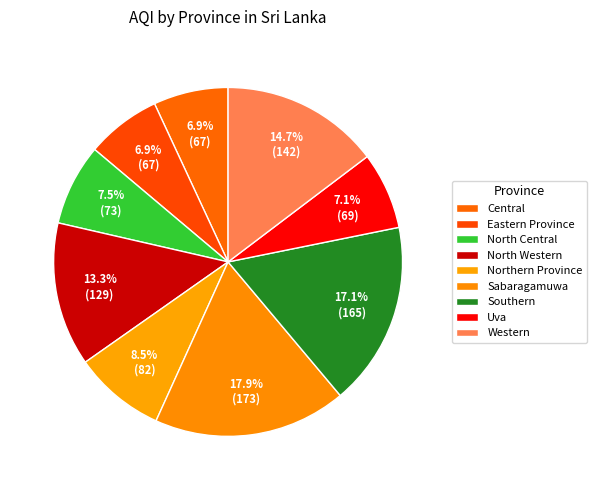

Which category has the smallest portion of the pie?

Central